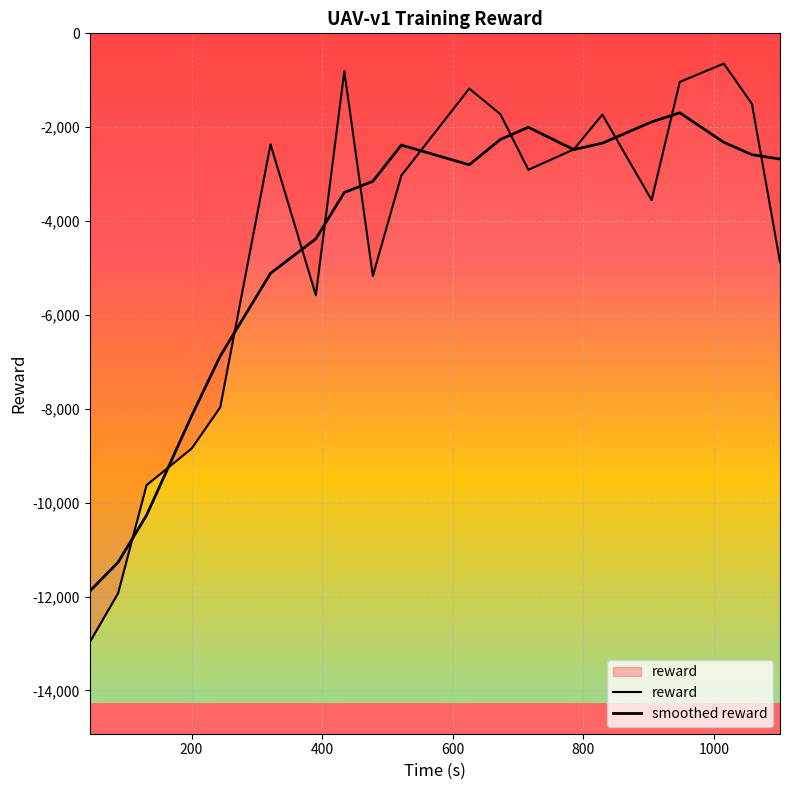

Is this an area chart (filled region under the line)?

Yes